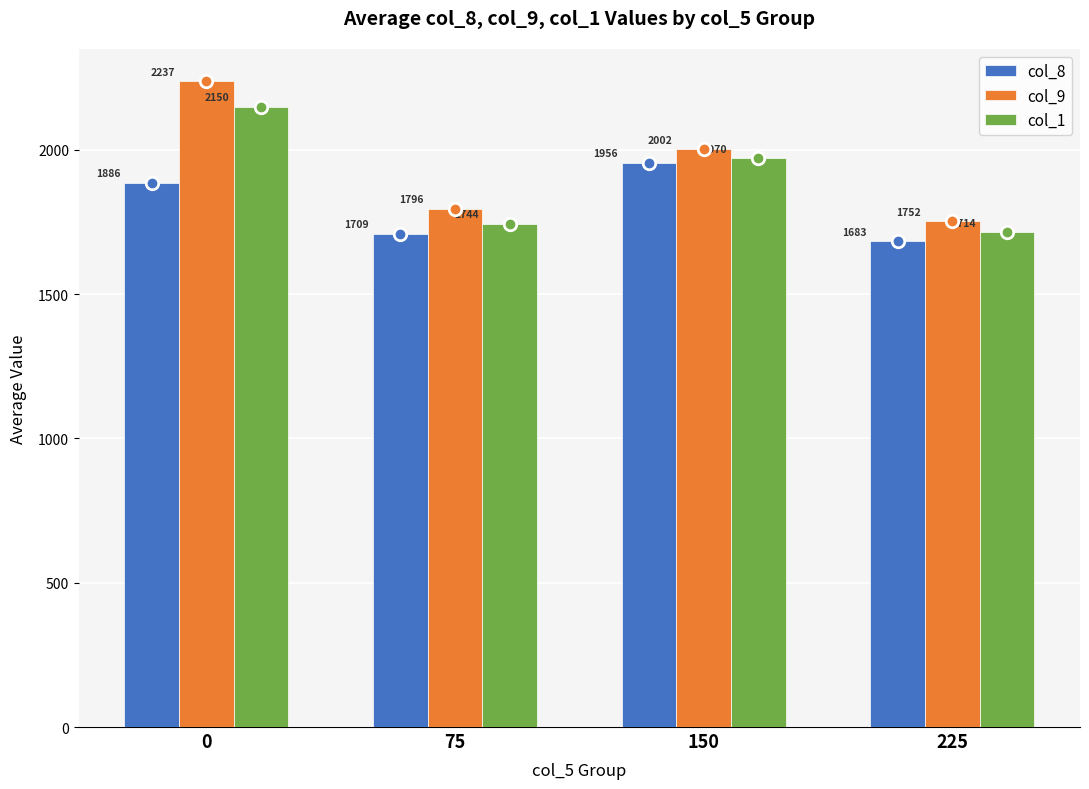

Between 0 and 225, which series saw the biggest shift?

col_9